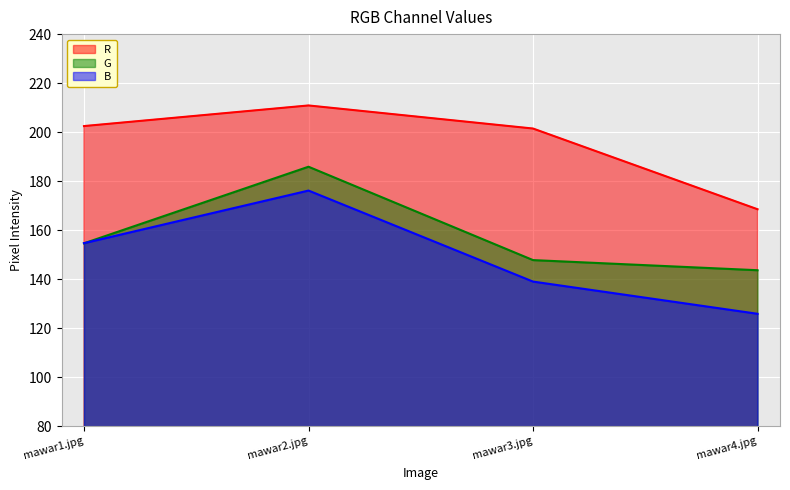

How many lines are shown in the chart?

3